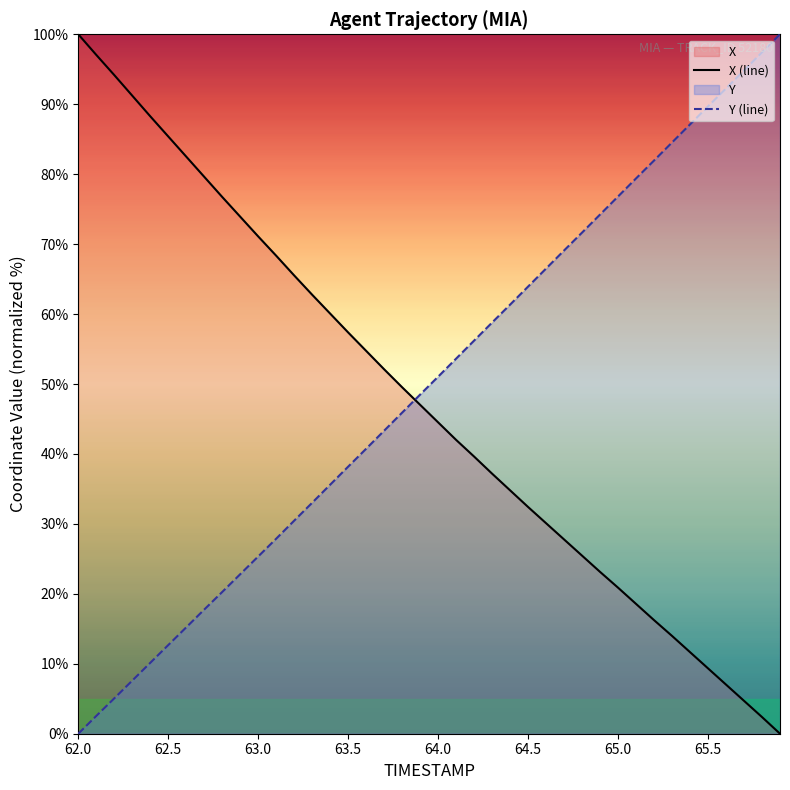

True or false: X (line) and Y (line) intersect in this chart.

True